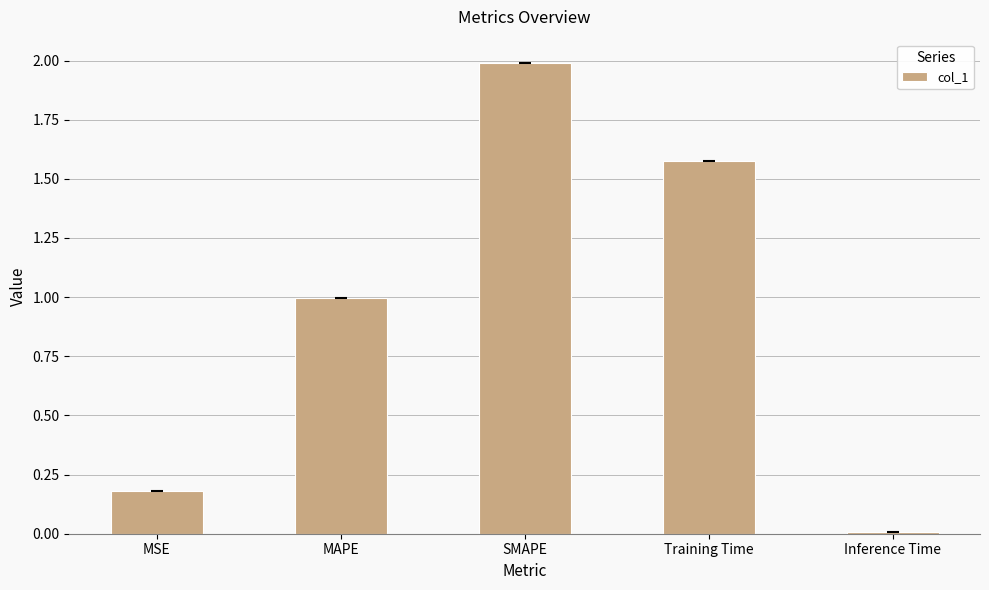

At which category does the chart reach its peak across all series?

SMAPE